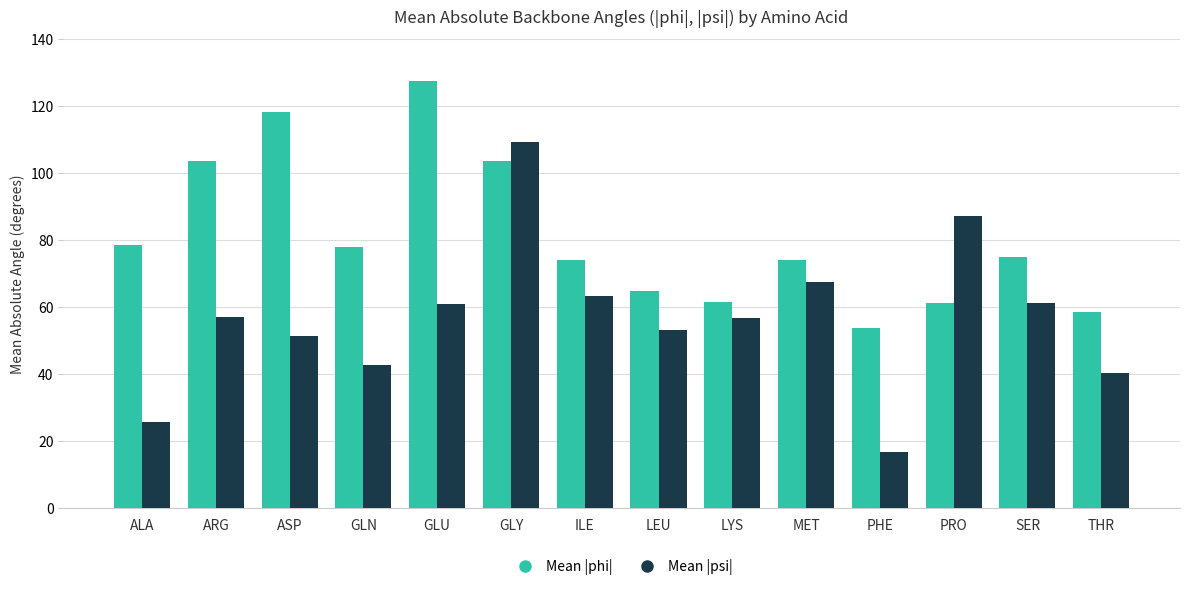

What is the spread (max minus min) of values at SER?

13.8